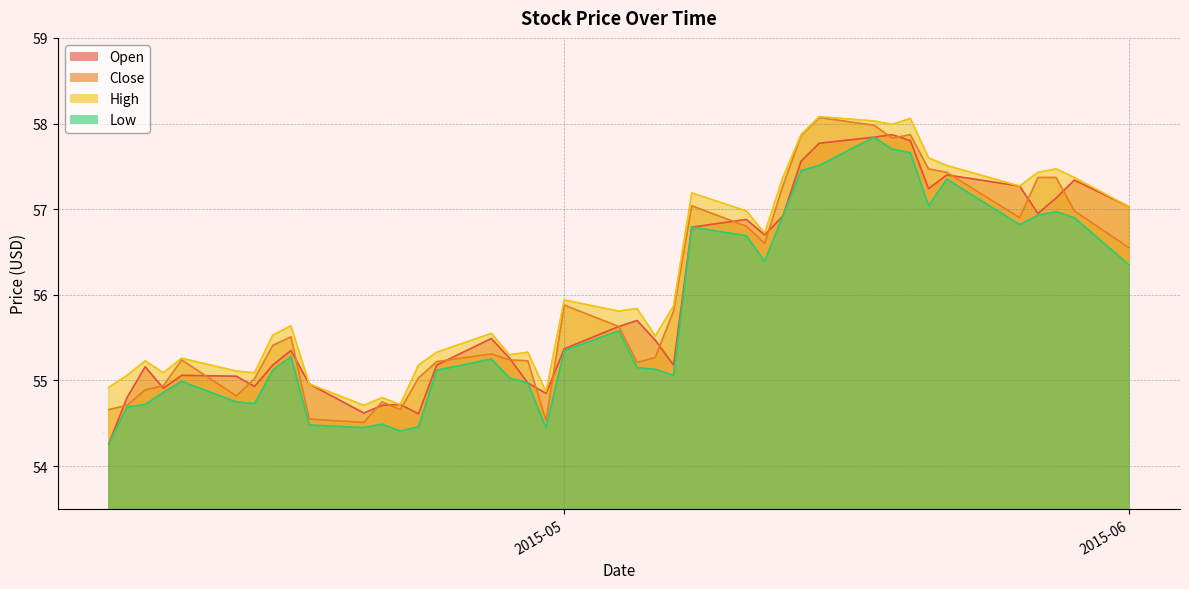

List the series in order of their peak value, highest first.

High, Close, Open, Low